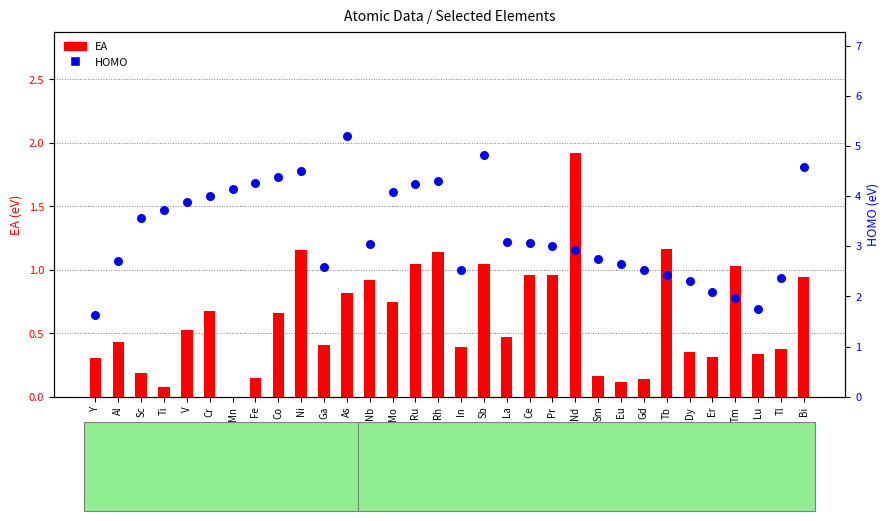

Which series contains the highest Y value?

HOMO